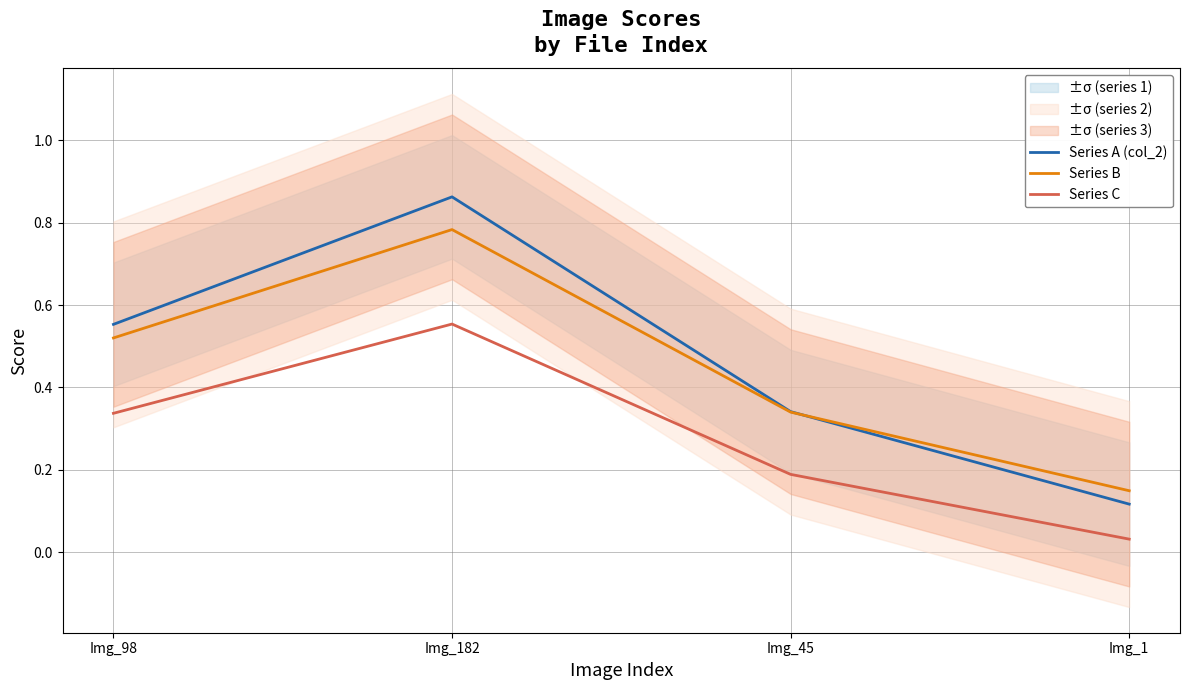

True or false: Series A (col_2) has more than 2 points higher than both neighbors.

False